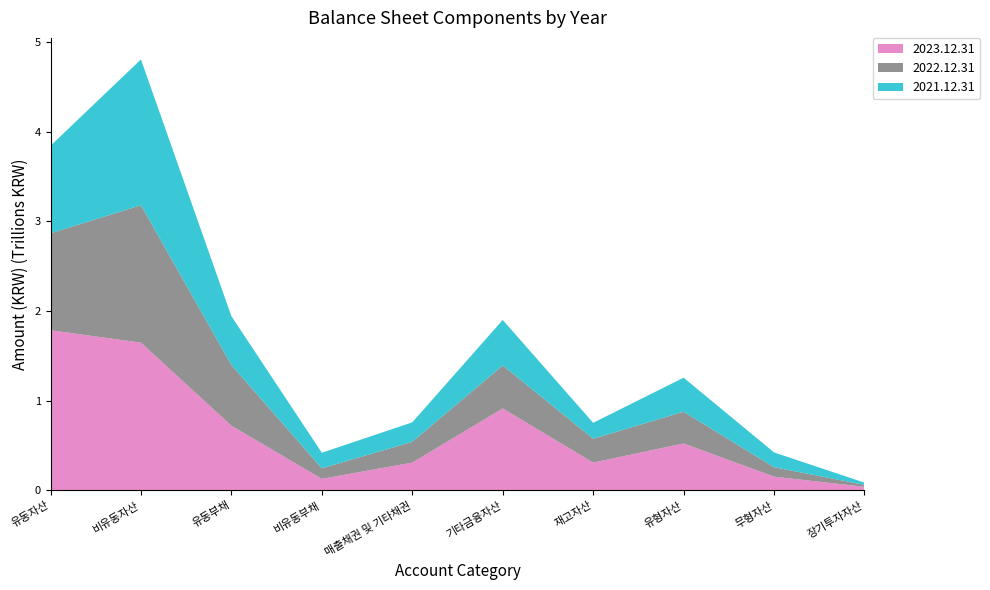

Reading right to left, what are all the values shown in this chart?

2023.12.31: 장기투자자산=40878331332	무형자산=153491397146	유형자산=523439116656	재고자산=310108269382	기타금융자산=913894234298	매출채권 및 기타채권=310165915272	비유동부채=128832431100	유동부채=721683966014	비유동자산=1647044307351	유동자산=1785482841455
2022.12.31: 장기투자자산=21413759934	무형자산=105492327463	유형자산=353769514153	재고자산=265732346099	기타금융자산=479466174610	매출채권 및 기타채권=231983300030	비유동부채=117523118097	유동부채=676314151644	비유동자산=1531600428728	유동자산=1080428355527
2021.12.31: 장기투자자산=24157386898	무형자산=164973504463	유형자산=379378752618	재고자산=177726839308	기타금융자산=506877862151	매출채권 및 기타채권=216686122038	비유동부채=173644227199	유동부채=544321564365	비유동자산=1625086573041	유동자산=975251702825